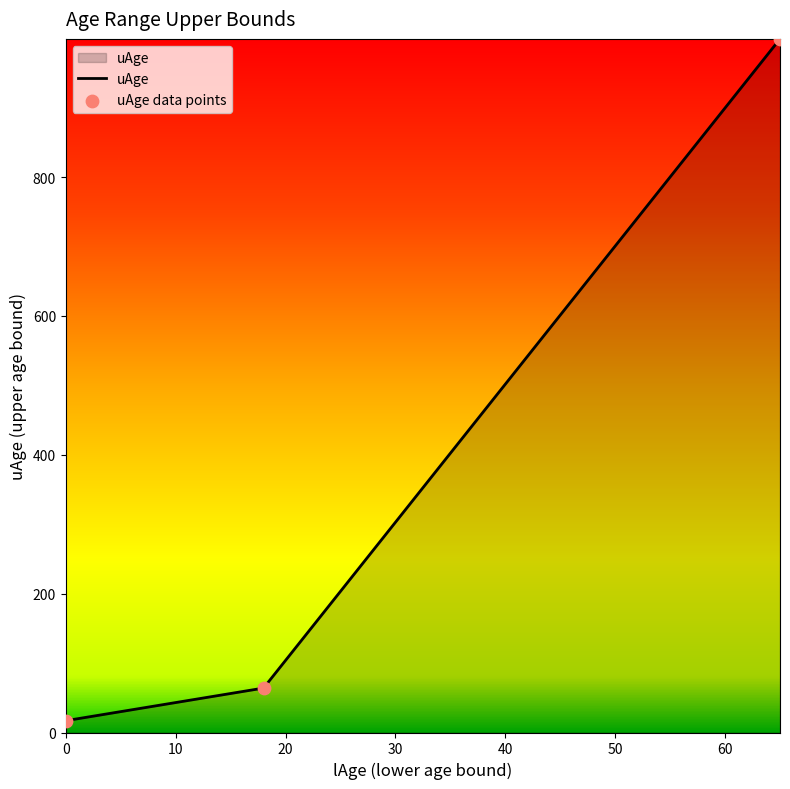

Which has a higher value, 0 or 65?

65